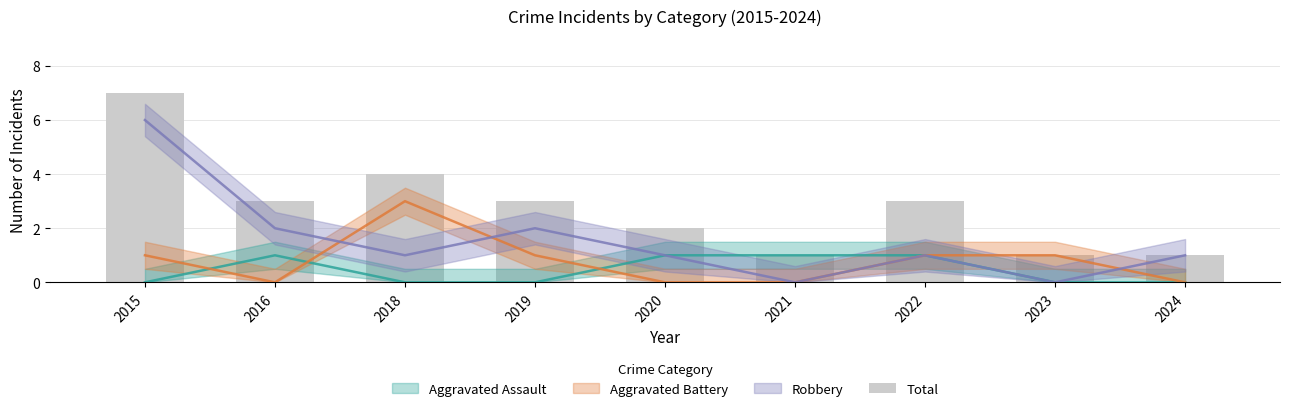

List the labels in order of value, largest first.

2015, 2018, 2016, 2019, 2022, 2020, 2021, 2023, 2024